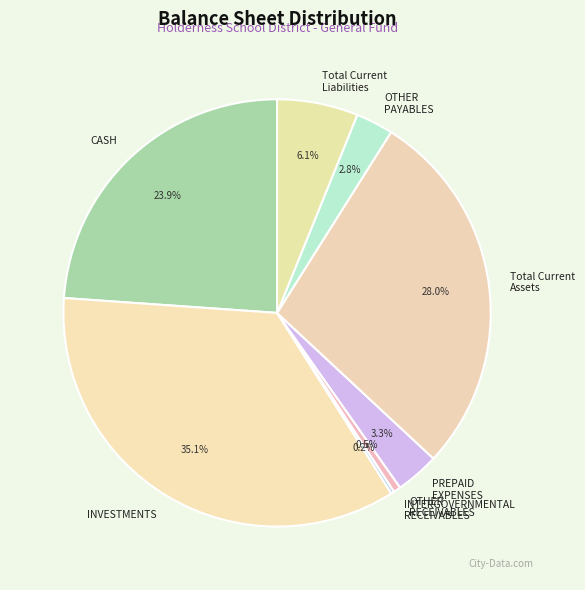

Is INVESTMENTS the majority of the pie?

No